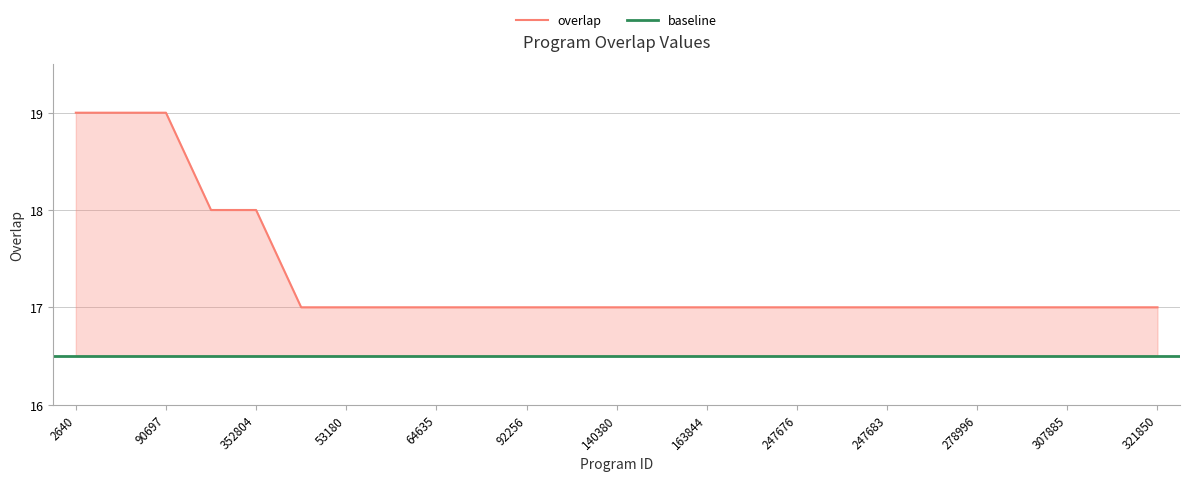

What is the value of the 24th point from the left?

17